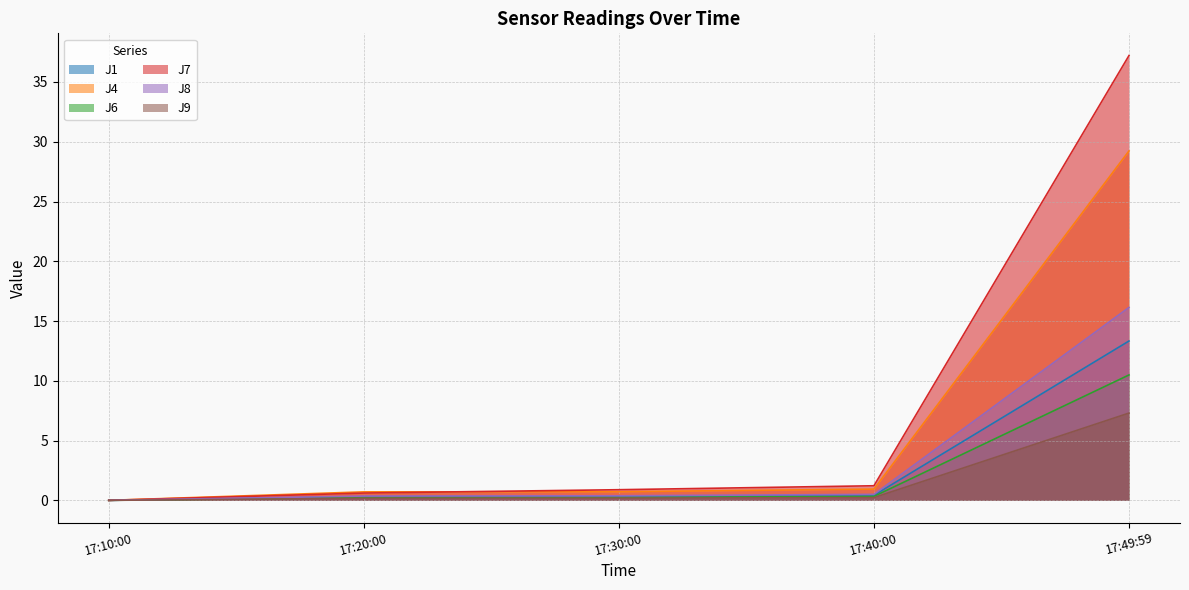

What is the difference between the maximum and minimum values in the J1 series?

13.3